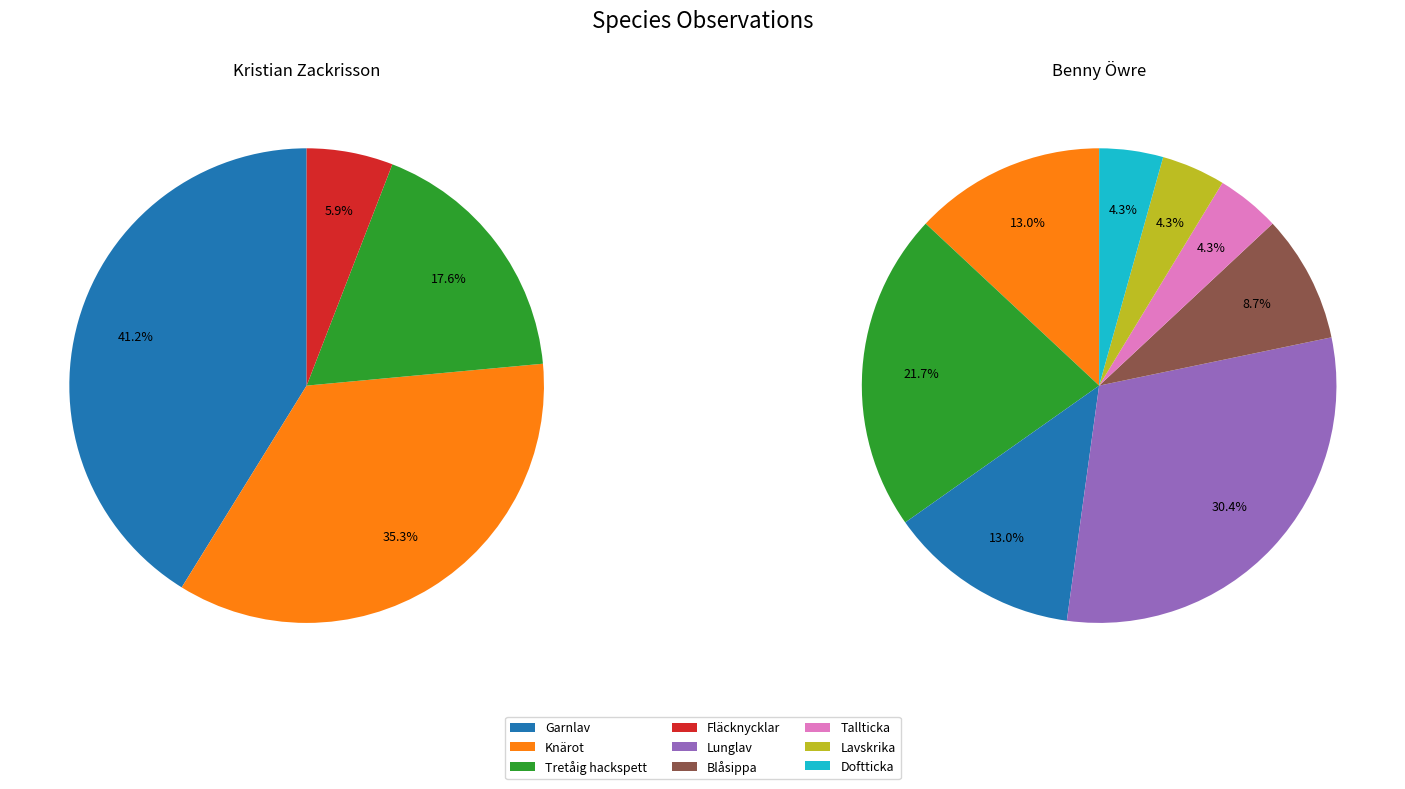

Which has a higher value, Lunglav or Lavskrika?

Lunglav